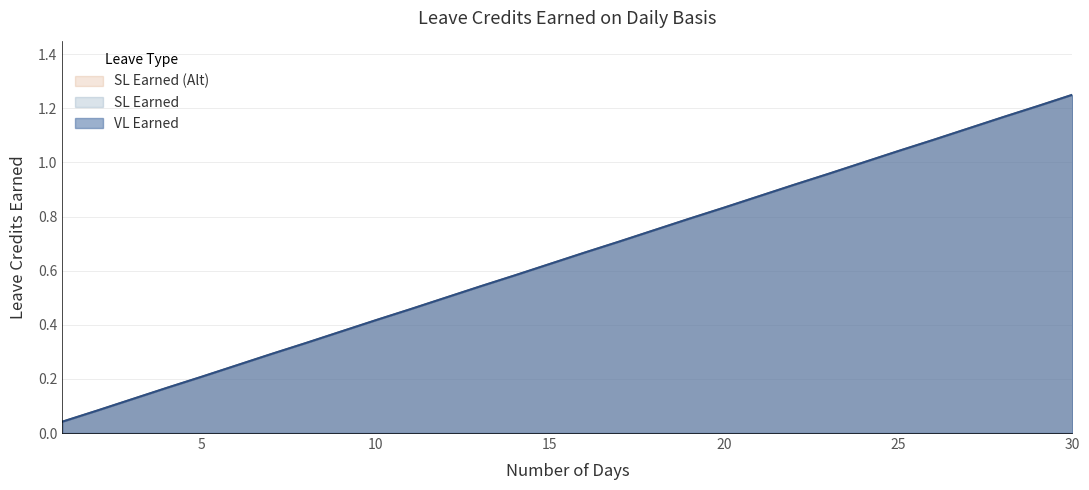

Reading left to right, list all the values displayed in this chart.

VL Earned: 1=0.0	2=0.1	3=0.1	4=0.2	5=0.2	6=0.2	7=0.3	8=0.3	9=0.4	10=0.4	11=0.5	12=0.5	13=0.5	14=0.6	15=0.6	16=0.7	17=0.7	18=0.8	19=0.8	20=0.8	21=0.9	22=0.9	23=1.0	24=1.0	25=1.0	26=1.1	27=1.1	28=1.2	29=1.2	30=1.2
SL Earned: 1=0.0	2=0.1	3=0.1	4=0.2	5=0.2	6=0.2	7=0.3	8=0.3	9=0.4	10=0.4	11=0.5	12=0.5	13=0.5	14=0.6	15=0.6	16=0.7	17=0.7	18=0.8	19=0.8	20=0.8	21=0.9	22=0.9	23=1.0	24=1.0	25=1.0	26=1.1	27=1.1	28=1.2	29=1.2	30=1.2
SL Earned (Alt): 1=0.0	2=0.1	3=0.1	4=0.2	5=0.2	6=0.2	7=0.3	8=0.3	9=0.4	10=0.4	11=0.5	12=0.5	13=0.5	14=0.6	15=0.6	16=0.7	17=0.7	18=0.8	19=0.8	20=0.8	21=0.9	22=0.9	23=1.0	24=1.0	25=1.0	26=1.1	27=1.1	28=1.2	29=1.2	30=1.2